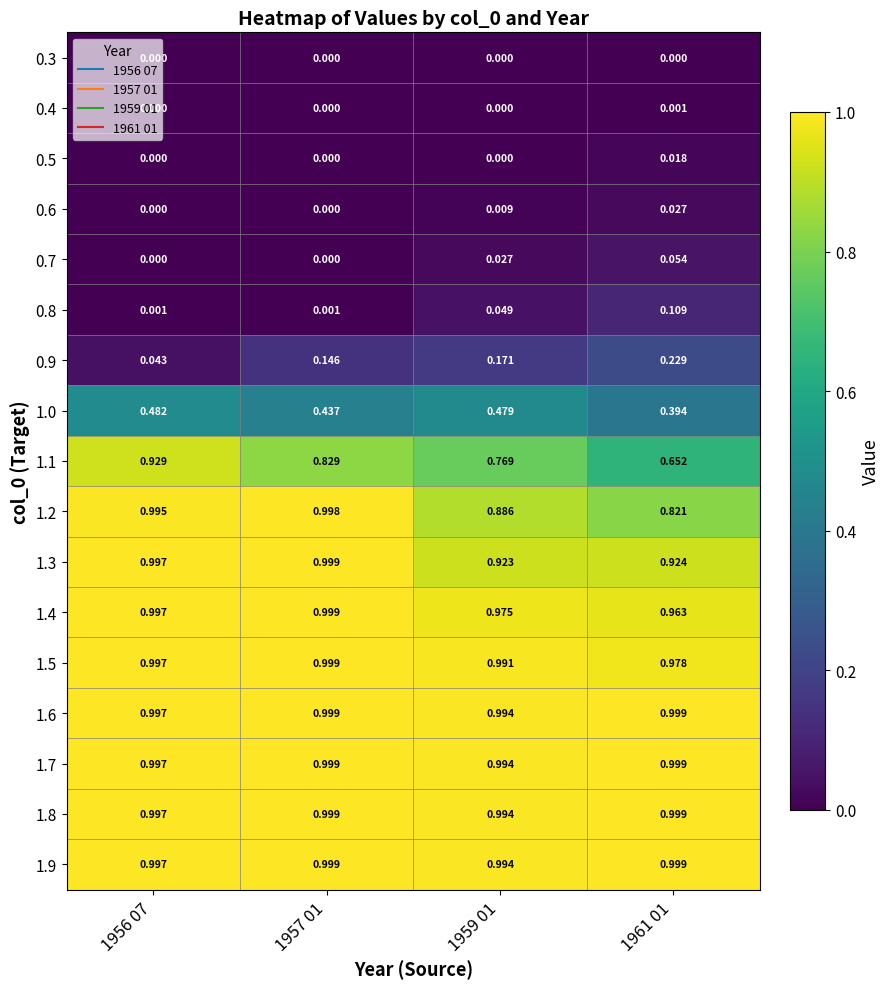

Is the value of 0.5 at 1957 01 greater than the value of 0.8 at 1957 01?

No